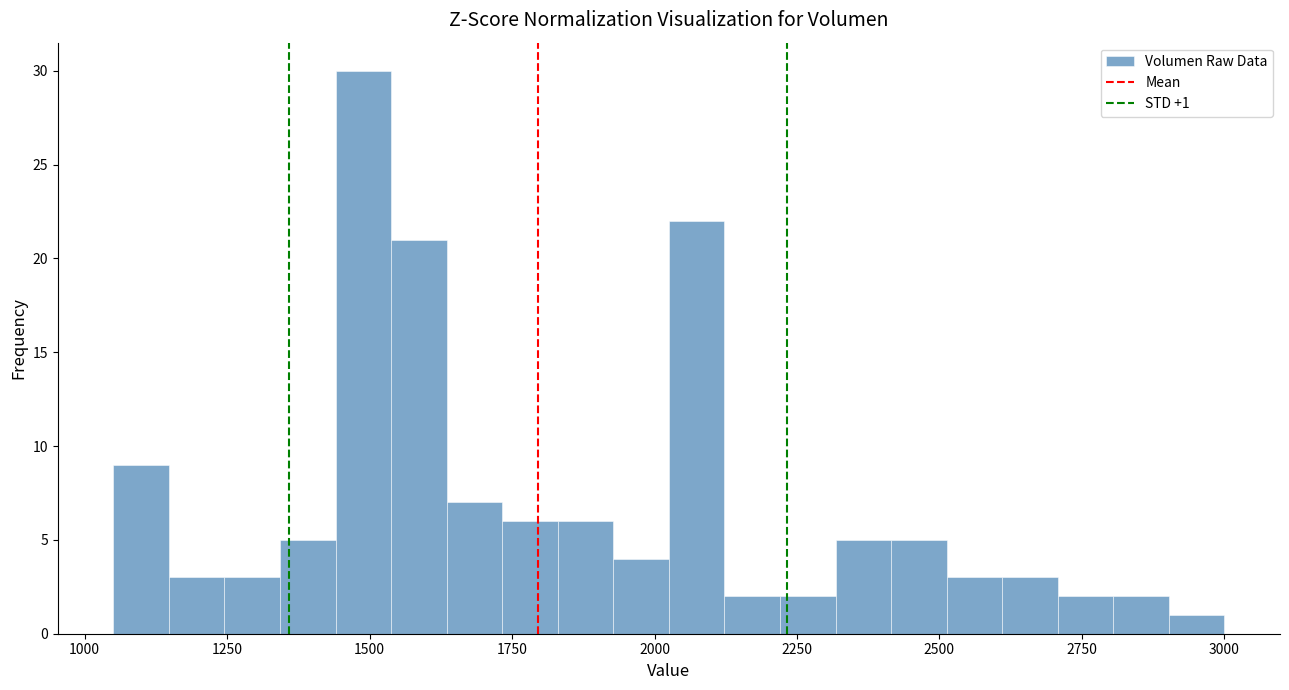

Around what value on the x-axis is the tallest bar? Give the approximate position of its centre, as read against the axis.

1500